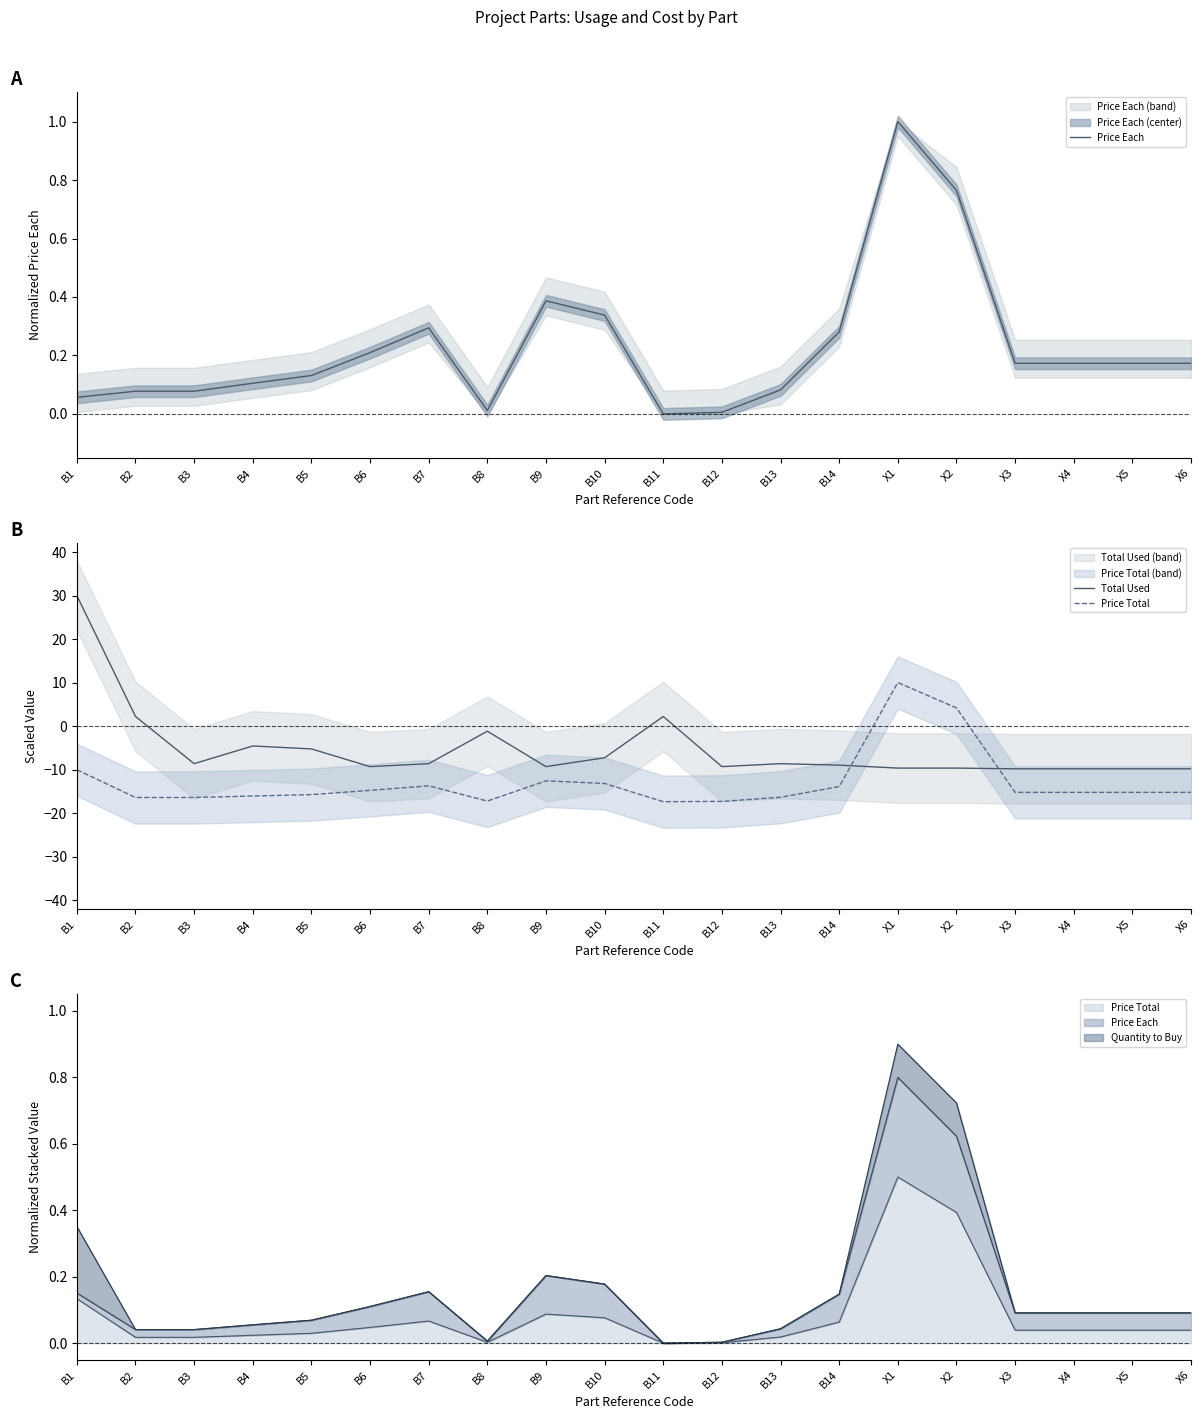

Which series has the largest total across all categories?

Price Each